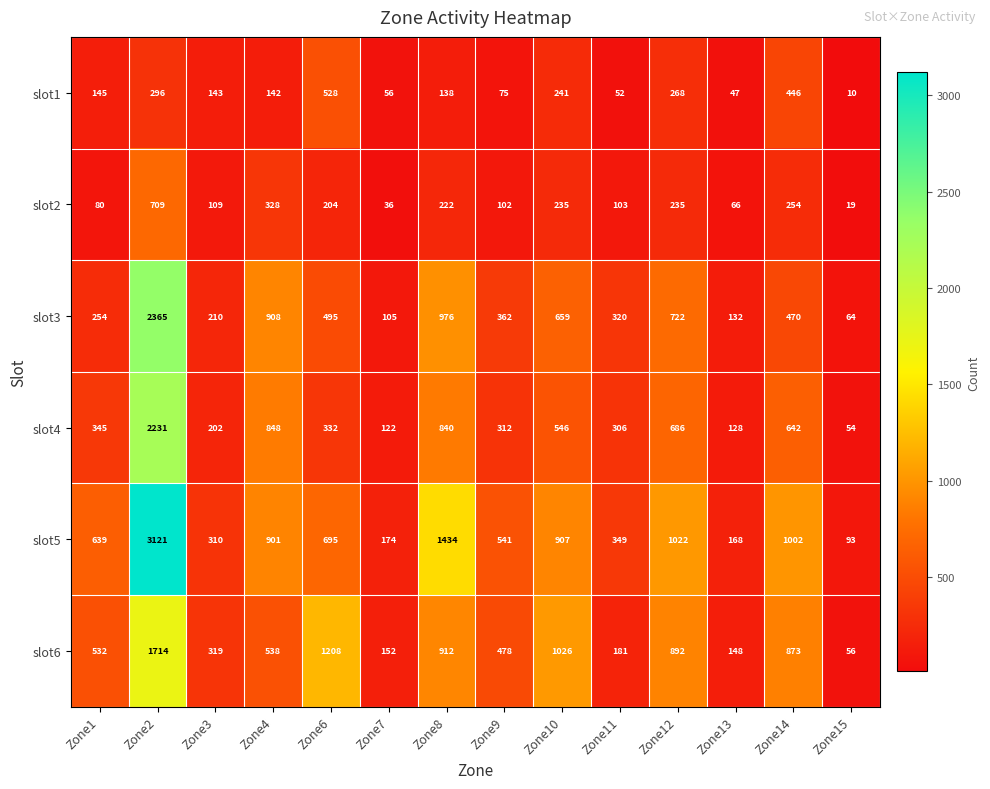

How many data points in slot1 are less than 143?

7